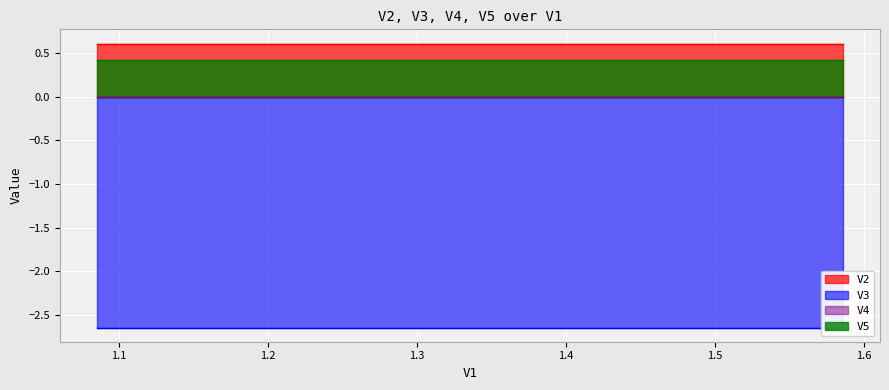

Does the chart display data point markers on the line(s)?

No